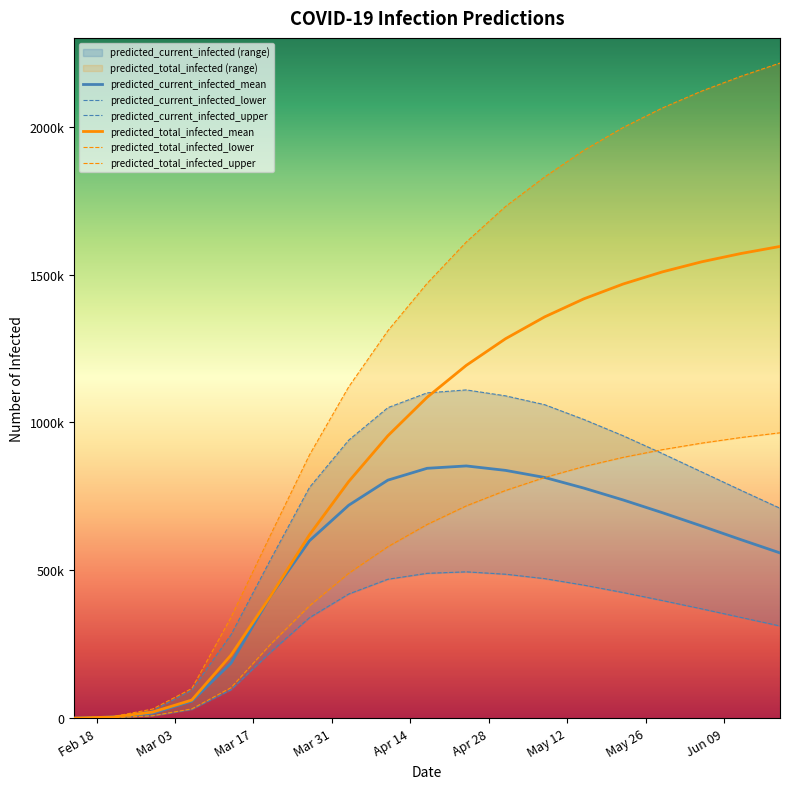

Reading left to right, what are all the values shown in this chart?

predicted_current_infected_lower: 2020-02-14=250	2020-02-21=2000	2020-02-28=8493	2020-03-06=29964	2020-03-13=96474	2020-03-20=222365	2020-03-27=340000	2020-04-03=420000	2020-04-10=470000	2020-04-17=490000	2020-04-24=495000	2020-05-01=487000	2020-05-08=472000	2020-05-15=450000	2020-05-22=425000	2020-05-29=398000	2020-06-05=370000	2020-06-12=341000	2020-06-19=312000
predicted_current_infected_upper: 2020-02-14=750	2020-02-21=6000	2020-02-28=25482	2020-03-06=95380	2020-03-13=282263	2020-03-20=534527	2020-03-27=780000	2020-04-03=940000	2020-04-10=1050000	2020-04-17=1100000	2020-04-24=1110000	2020-05-01=1090000	2020-05-08=1060000	2020-05-15=1010000	2020-05-22=955000	2020-05-29=895000	2020-06-05=833000	2020-06-12=771000	2020-06-19=710000
predicted_current_infected_mean: 2020-02-14=524	2020-02-21=4195	2020-02-28=17203	2020-03-06=57955	2020-03-13=186369	2020-03-20=411379	2020-03-27=600000	2020-04-03=720000	2020-04-10=805000	2020-04-17=845000	2020-04-24=853000	2020-05-01=838000	2020-05-08=814000	2020-05-15=778000	2020-05-22=738000	2020-05-29=695000	2020-06-05=650000	2020-06-12=604000	2020-06-19=559000
predicted_total_infected_lower: 2020-02-14=250	2020-02-21=2000	2020-02-28=8493	2020-03-06=31714	2020-03-13=103365	2020-03-20=248859	2020-03-27=380000	2020-04-03=490000	2020-04-10=580000	2020-04-17=655000	2020-04-24=718000	2020-05-01=770000	2020-05-08=814000	2020-05-15=851000	2020-05-22=882000	2020-05-29=908000	2020-06-05=930000	2020-06-12=949000	2020-06-19=965000
predicted_total_infected_upper: 2020-02-14=750	2020-02-21=6000	2020-02-28=31233	2020-03-06=100630	2020-03-13=341117	2020-03-20=617640	2020-03-27=890000	2020-04-03=1120000	2020-04-10=1310000	2020-04-17=1470000	2020-04-24=1610000	2020-05-01=1730000	2020-05-08=1830000	2020-05-15=1920000	2020-05-22=1997000	2020-05-29=2063000	2020-06-05=2120000	2020-06-12=2170000	2020-06-19=2215000
predicted_total_infected_mean: 2020-02-14=524	2020-02-21=4195	2020-02-28=20958	2020-03-06=61626	2020-03-13=213590	2020-03-20=411379	2020-03-27=620000	2020-04-03=800000	2020-04-10=955000	2020-04-17=1085000	2020-04-24=1193000	2020-05-01=1283000	2020-05-08=1357000	2020-05-15=1418000	2020-05-22=1468000	2020-05-29=1509000	2020-06-05=1543000	2020-06-12=1571000	2020-06-19=1595000